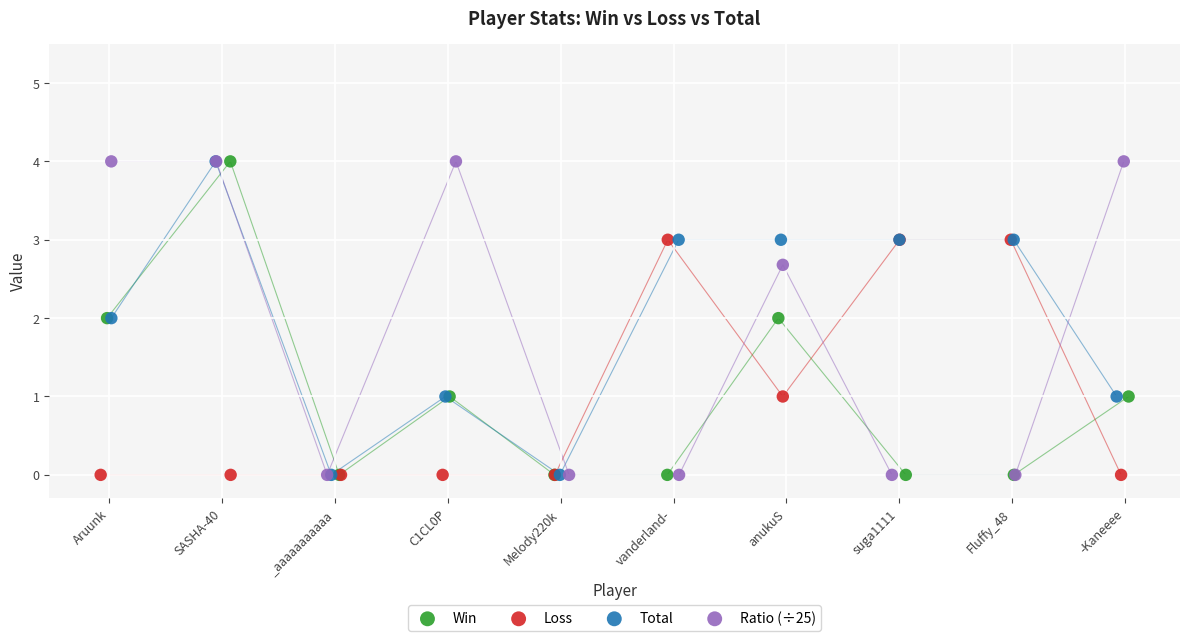

What are all the series names shown in the legend?

Win, Loss, Total, Ratio (÷25)